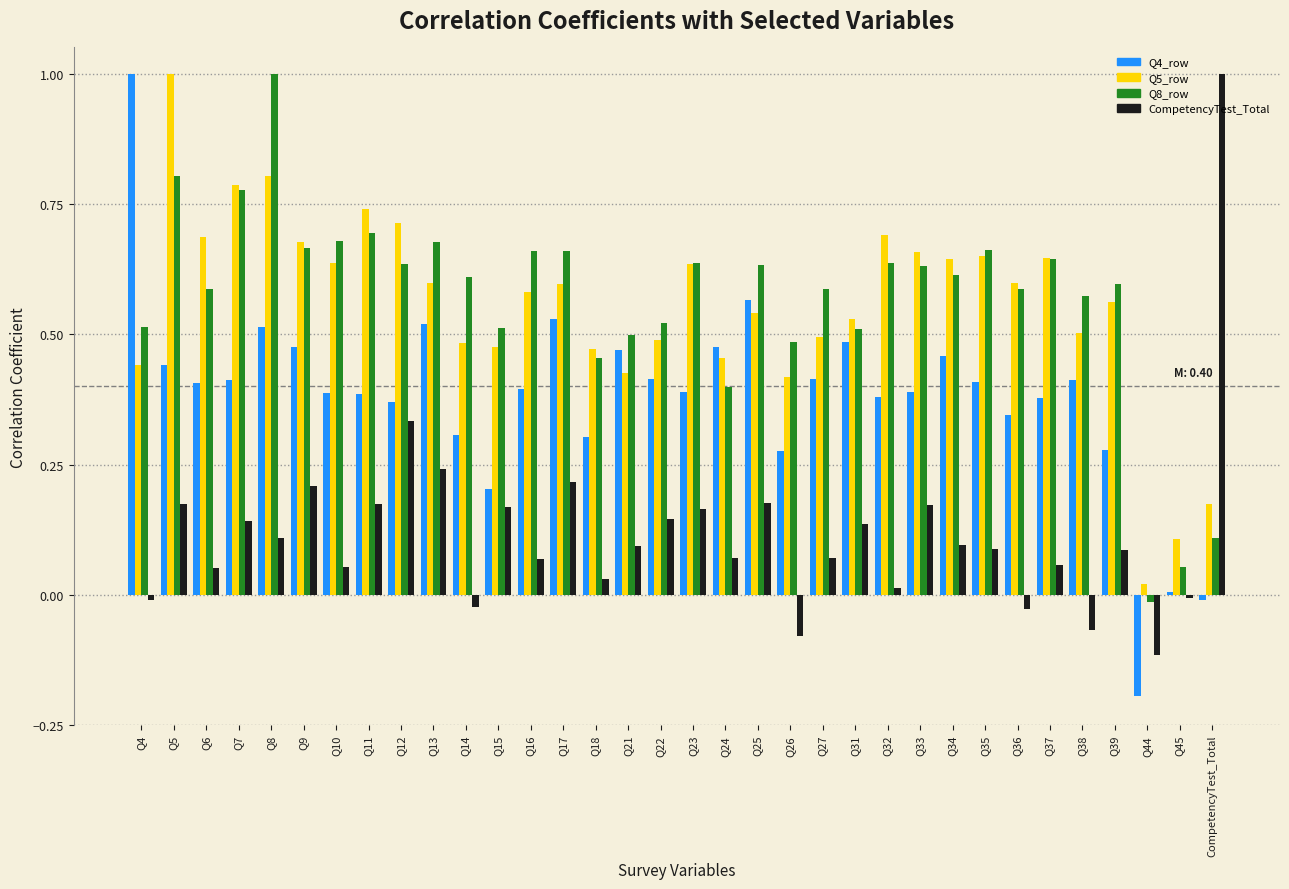

What is the total value across all series at Q18?

1.3